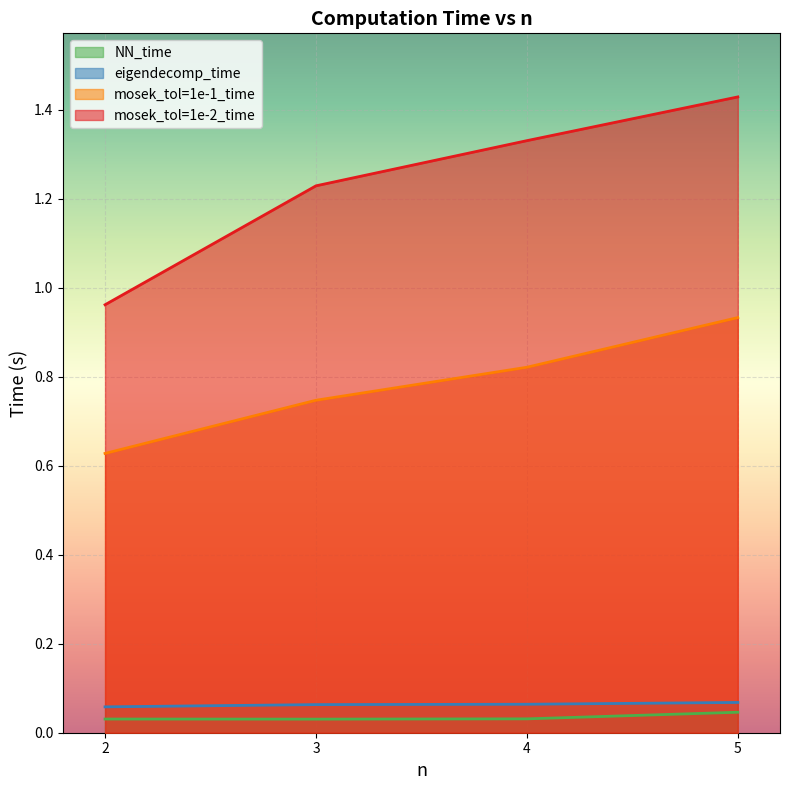

True or false: NN_time and eigendecomp_time cross at least once.

False